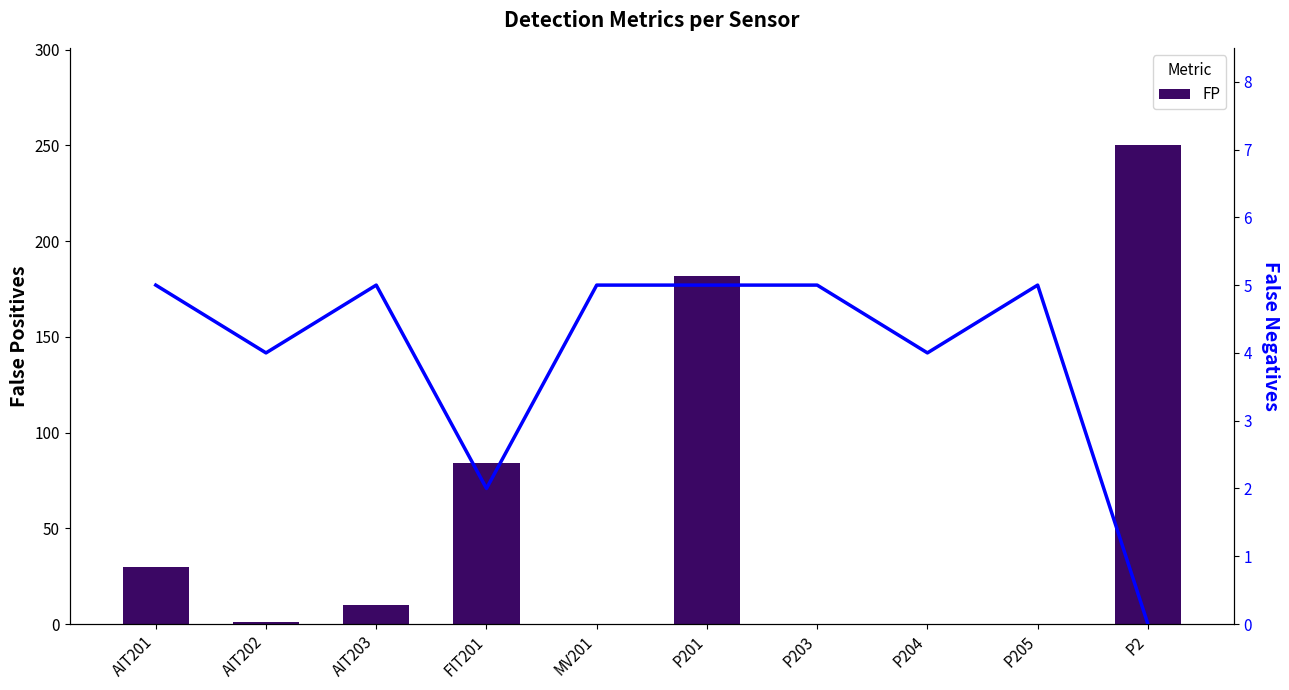

What is the label of the 4th bar from the left?

FIT201